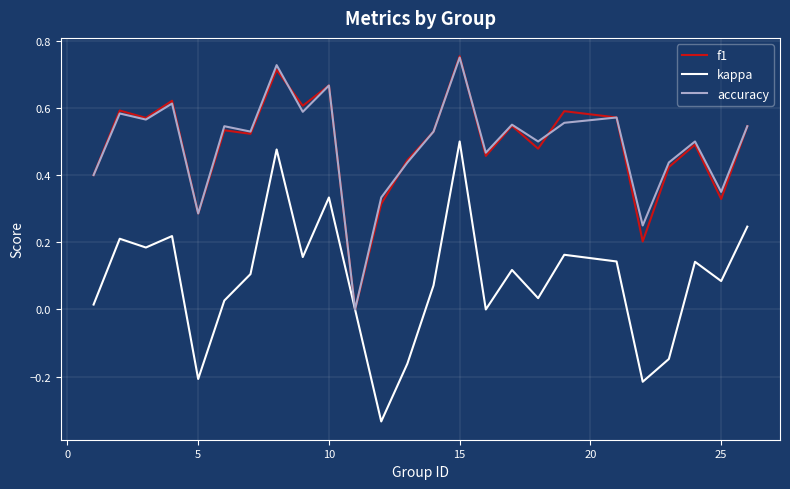

Which series has the widest spread of values?

kappa